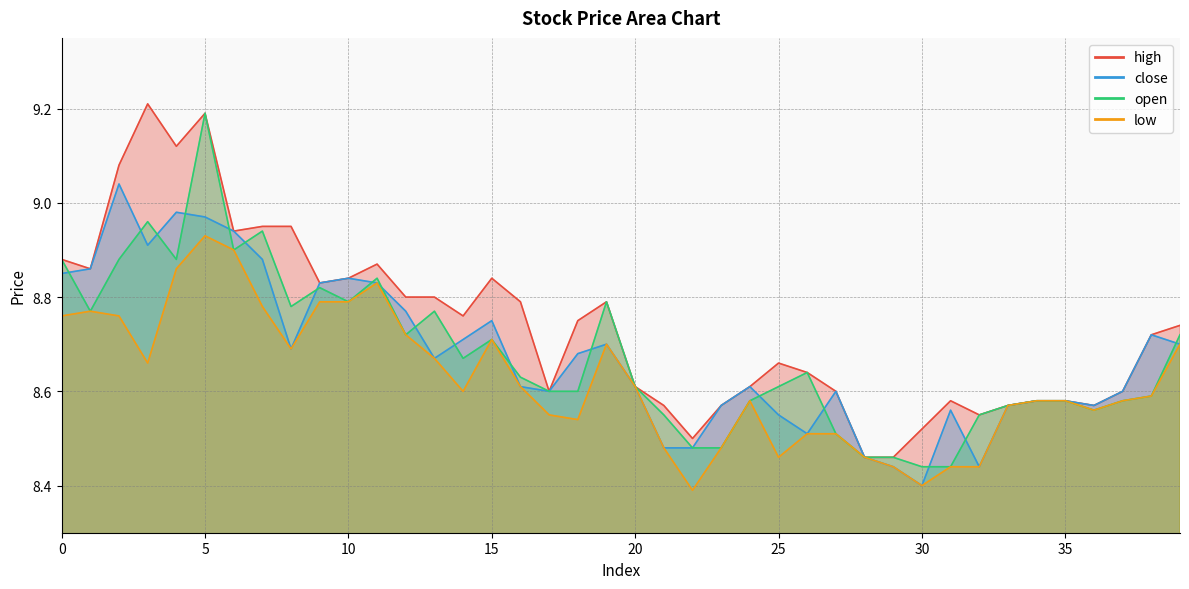

What value does the low series have at 14?

8.6